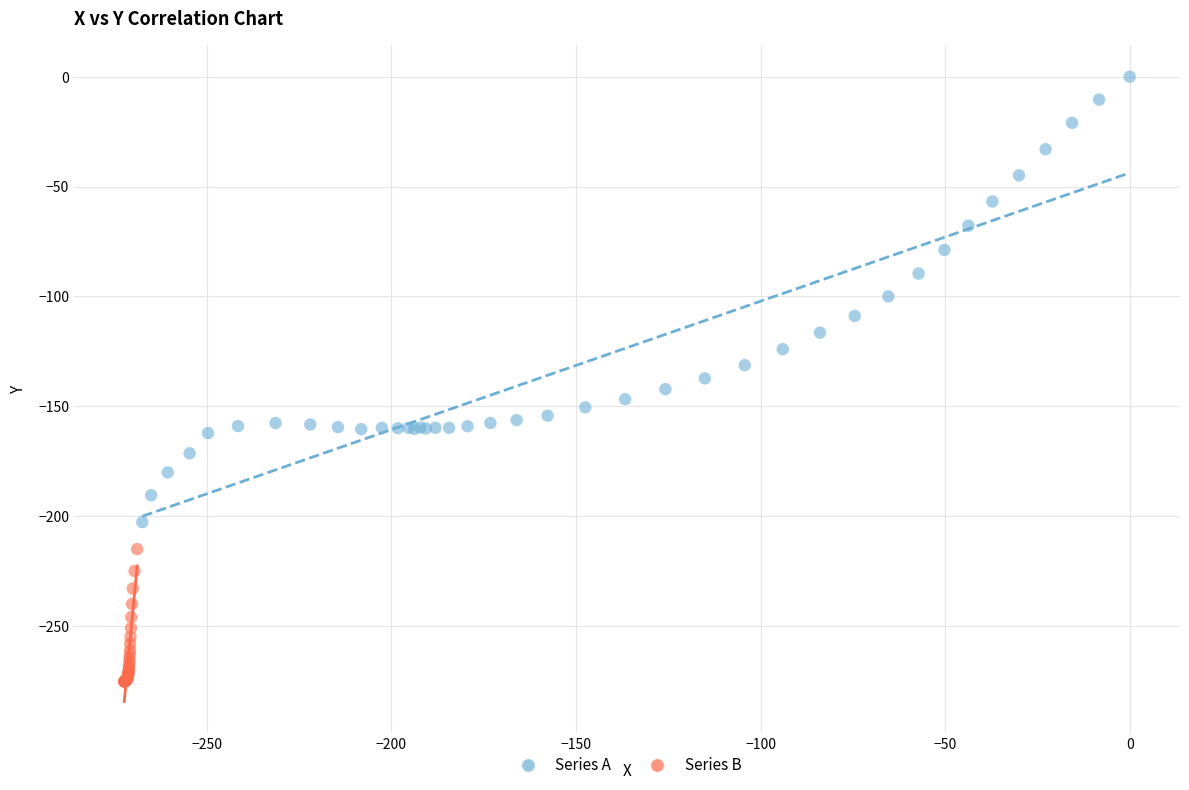

Which series reaches the maximum Y coordinate?

Series A